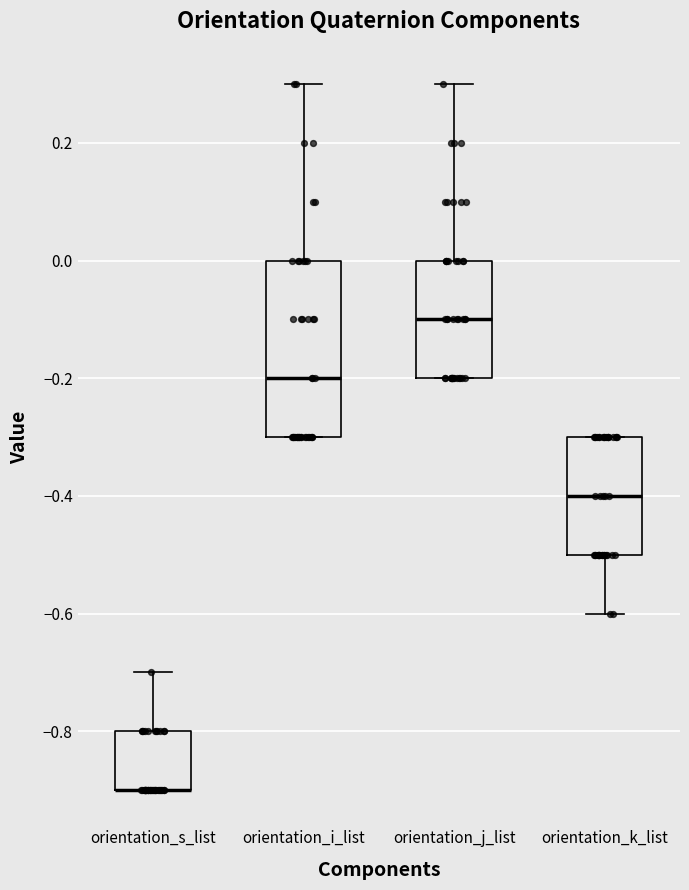

Which box is the tallest, from its lower edge to its upper edge?

orientation_i_list